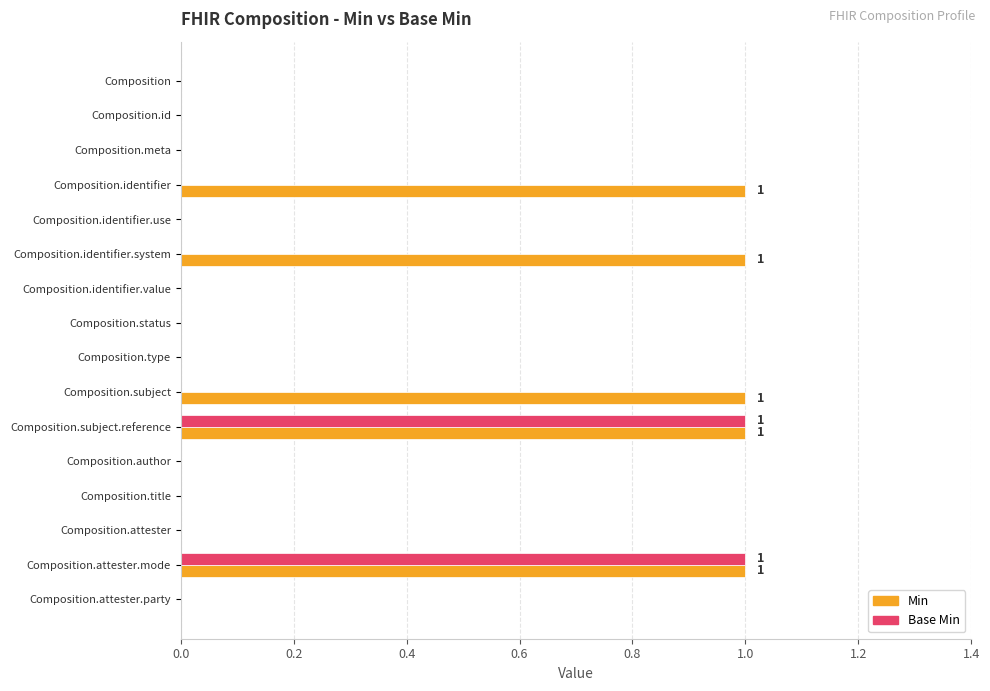

Which series has the largest total across all categories?

Min